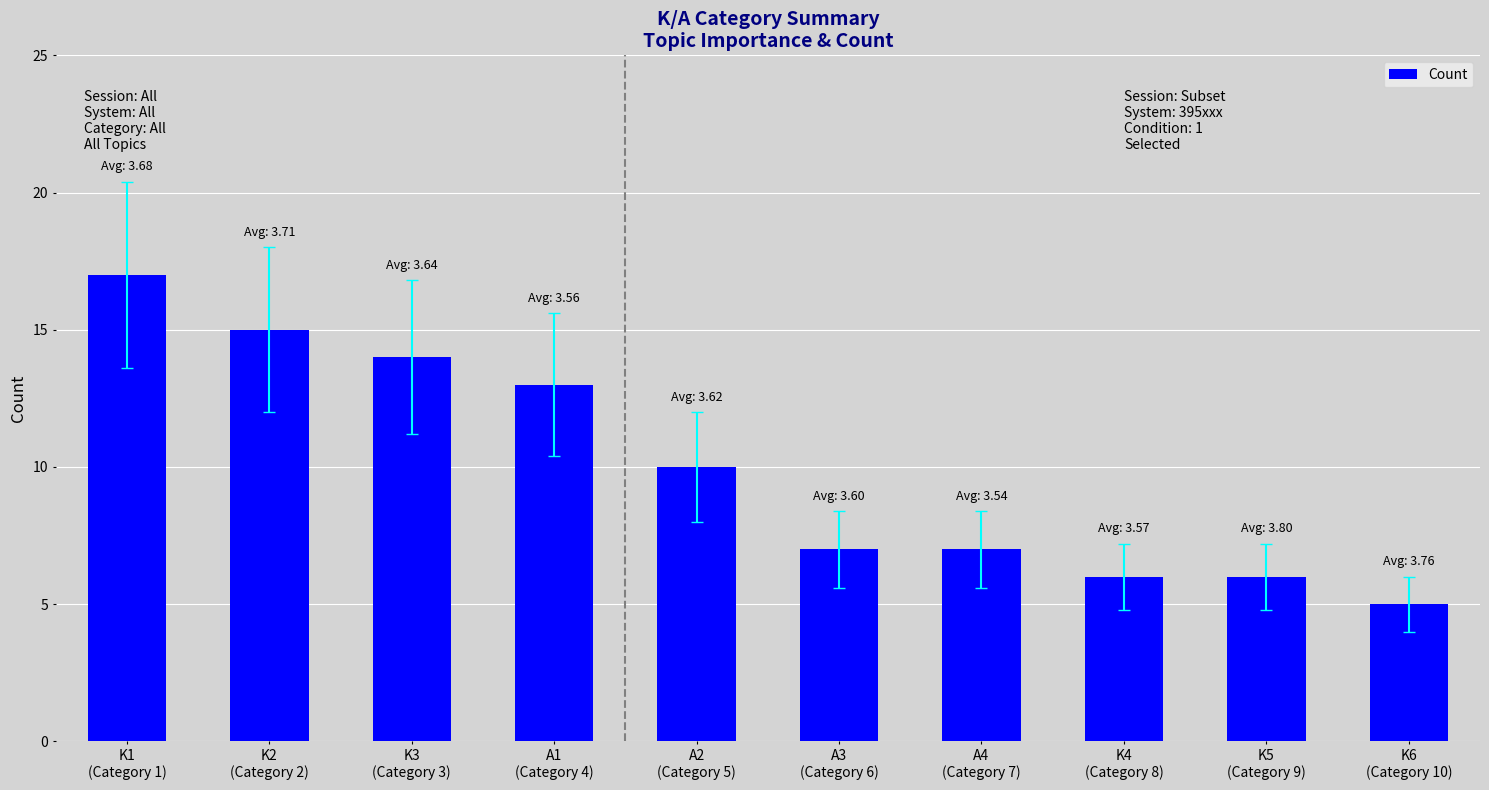

Reading left to right, what are all the values shown in this chart?

K1
(Category 1)=17	K2
(Category 2)=15	K3
(Category 3)=14	A1
(Category 4)=13	A2
(Category 5)=10	A3
(Category 6)=7	A4
(Category 7)=7	K4
(Category 8)=6	K5
(Category 9)=6	K6
(Category 10)=5